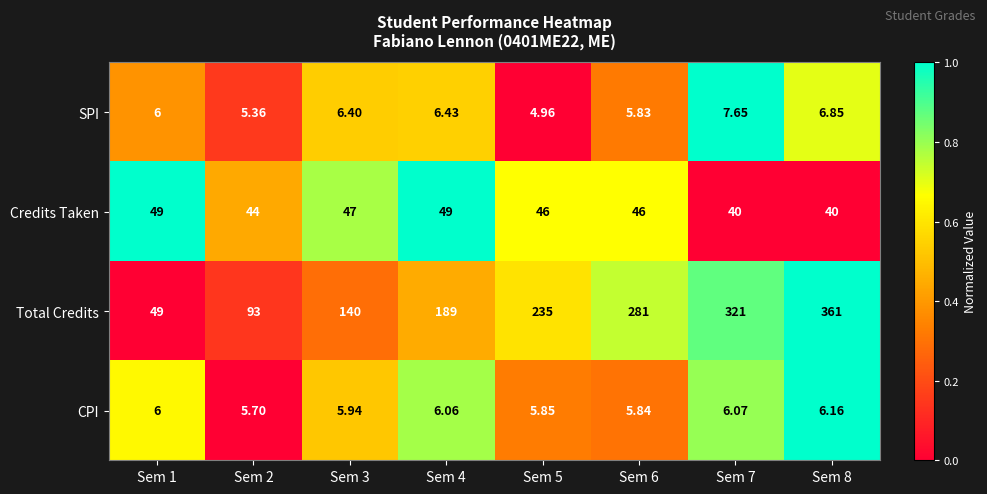

Rank the series at Sem 2 from highest to lowest value.

Total Credits, Credits Taken, CPI, SPI